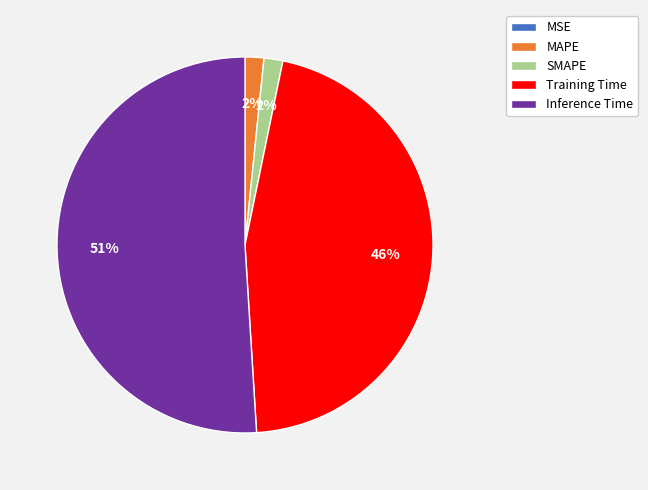

What is the largest slice in the pie chart?

Inference Time